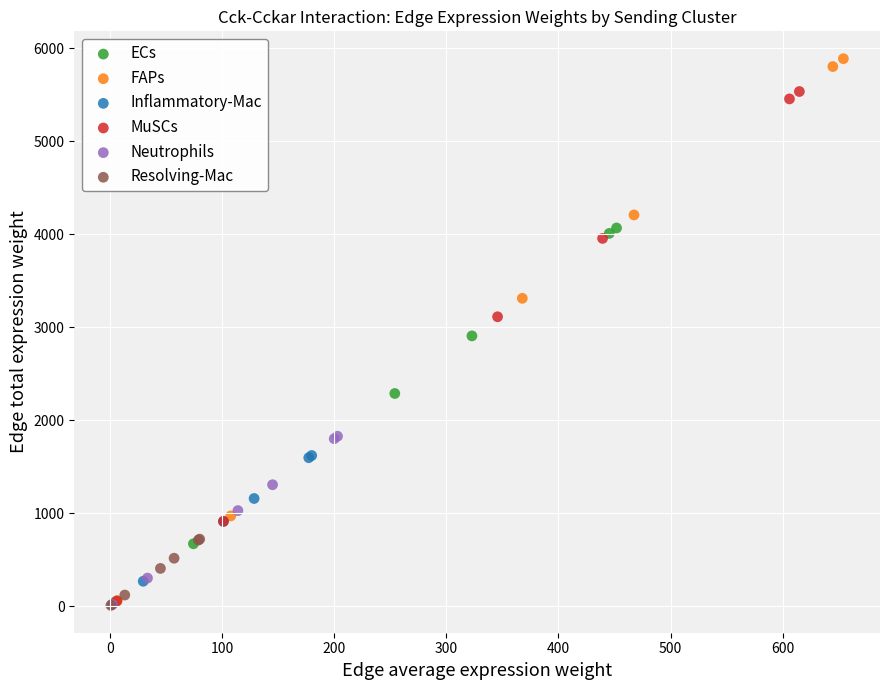

Which series contains the highest Y value?

FAPs